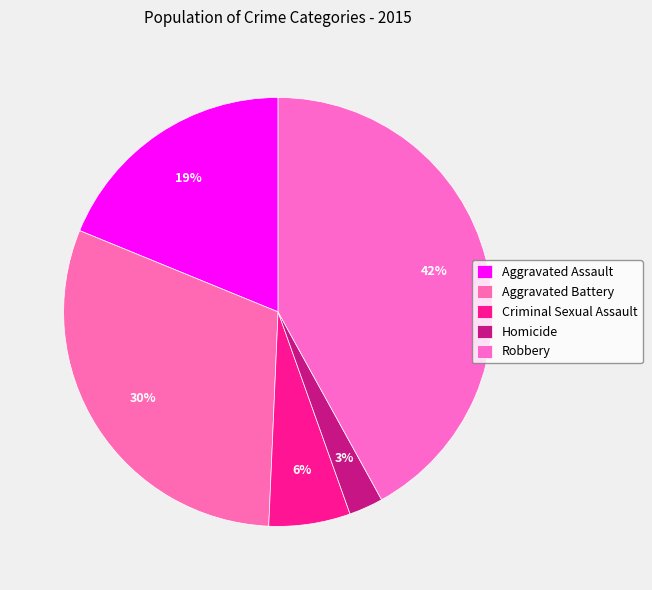

To the nearest percent, what portion does Robbery represent?

42%